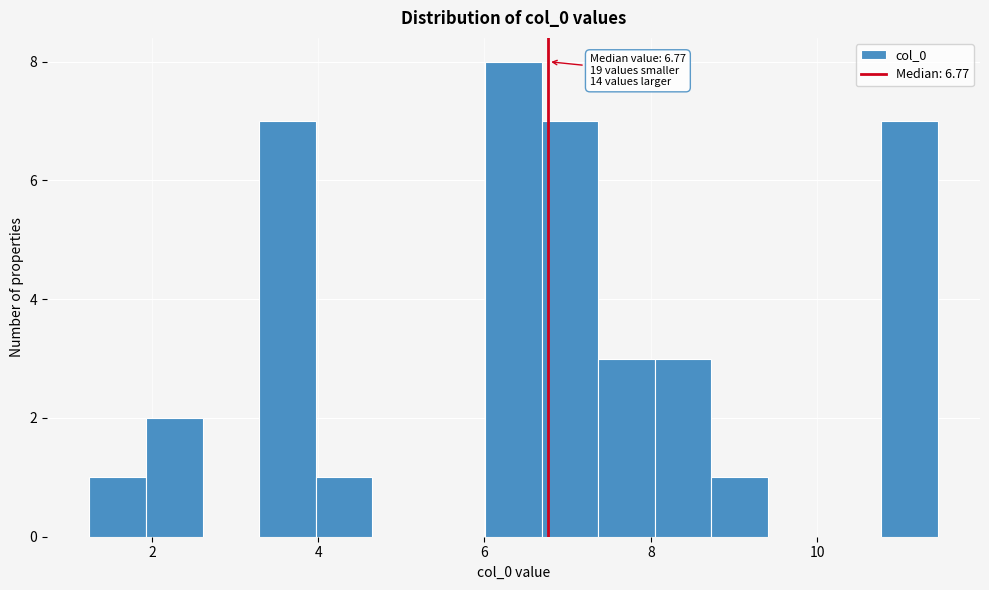

Read against the x-axis, roughly where is the centre of the tallest bar?

6.4